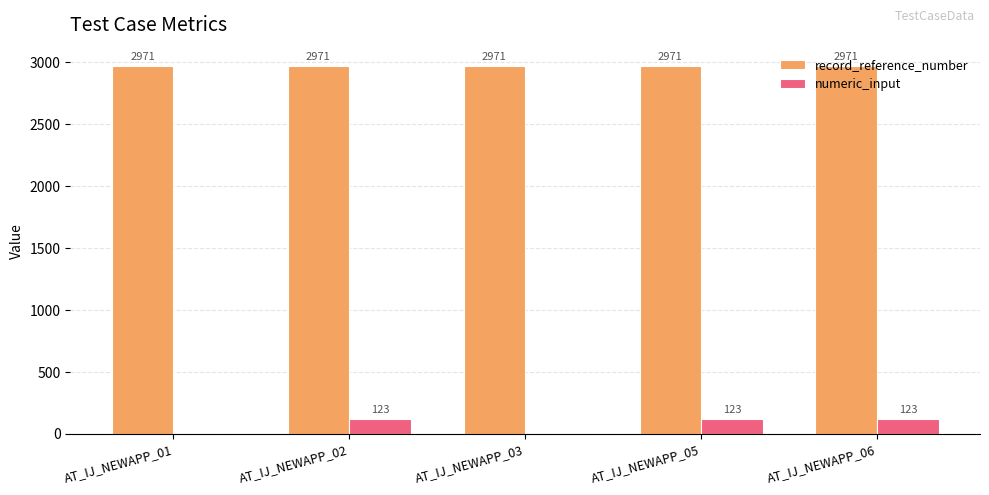

How many groups of bars are there?

5